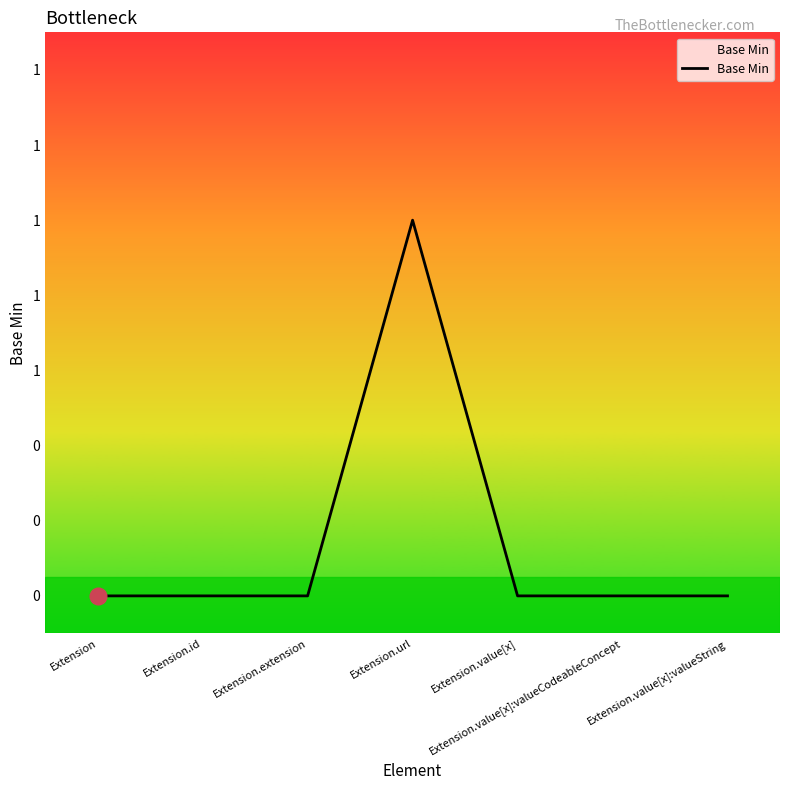

Rank the categories by value from highest to lowest.

Extension.url, Extension, Extension.id, Extension.extension, Extension.value[x], Extension.value[x]:valueCodeableConcept, Extension.value[x]:valueString